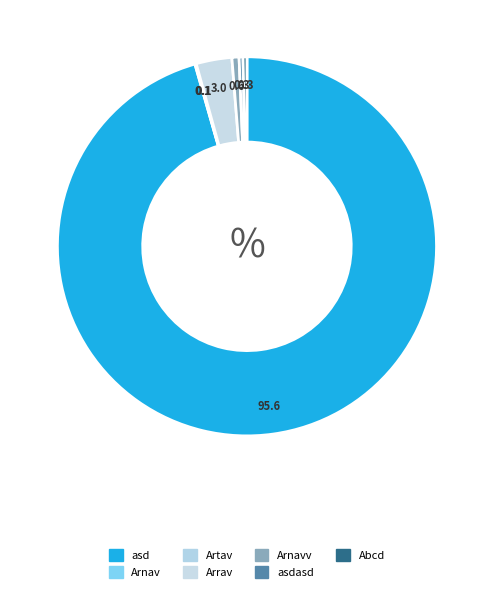

Between Arnavv and Artav, which is larger?

Arnavv